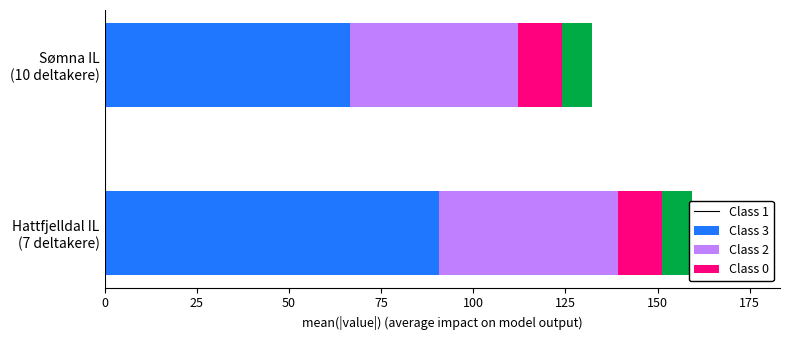

Which series has the largest total across all categories?

Class 1